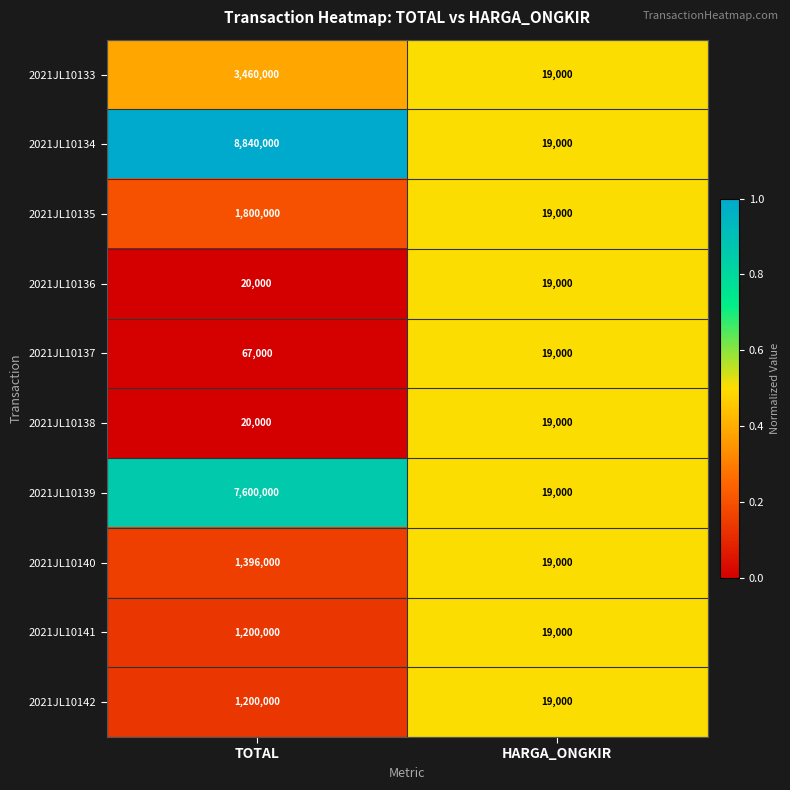

Reading left to right, transcribe all the data shown in this chart.

2021JL10133: TOTAL=3460000	HARGA_ONGKIR=19000
2021JL10134: TOTAL=8840000	HARGA_ONGKIR=19000
2021JL10135: TOTAL=1800000	HARGA_ONGKIR=19000
2021JL10136: TOTAL=20000	HARGA_ONGKIR=19000
2021JL10137: TOTAL=67000	HARGA_ONGKIR=19000
2021JL10138: TOTAL=20000	HARGA_ONGKIR=19000
2021JL10139: TOTAL=7600000	HARGA_ONGKIR=19000
2021JL10140: TOTAL=1396000	HARGA_ONGKIR=19000
2021JL10141: TOTAL=1200000	HARGA_ONGKIR=19000
2021JL10142: TOTAL=1200000	HARGA_ONGKIR=19000